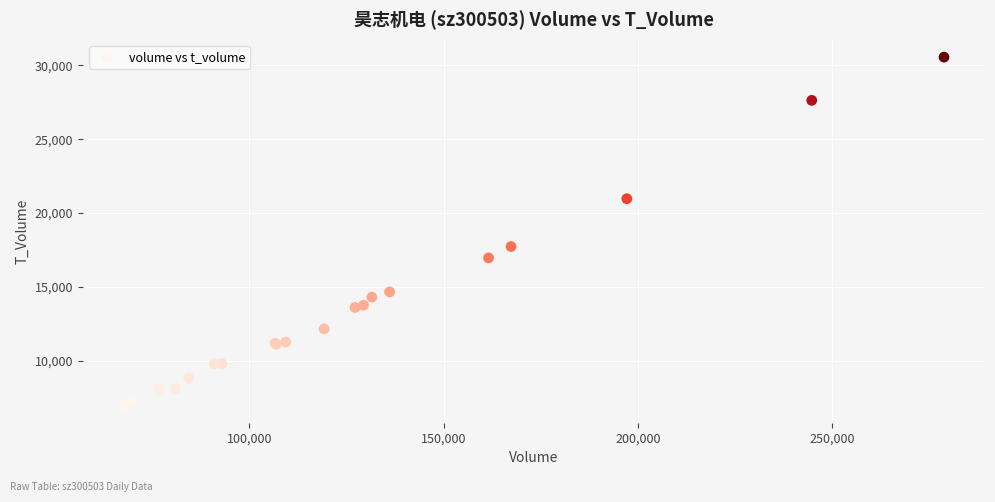

What Y value in the scatter plot is closest to 18768?

17731